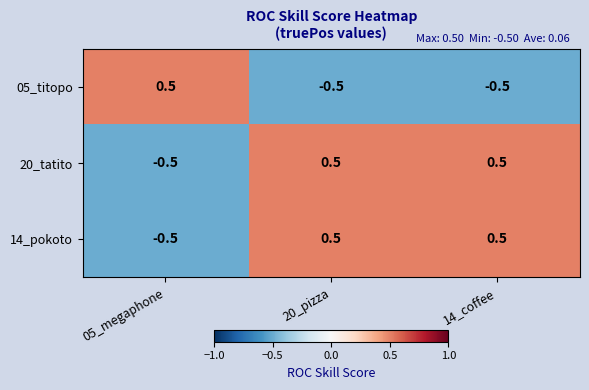

What is the smallest value displayed?

-0.5